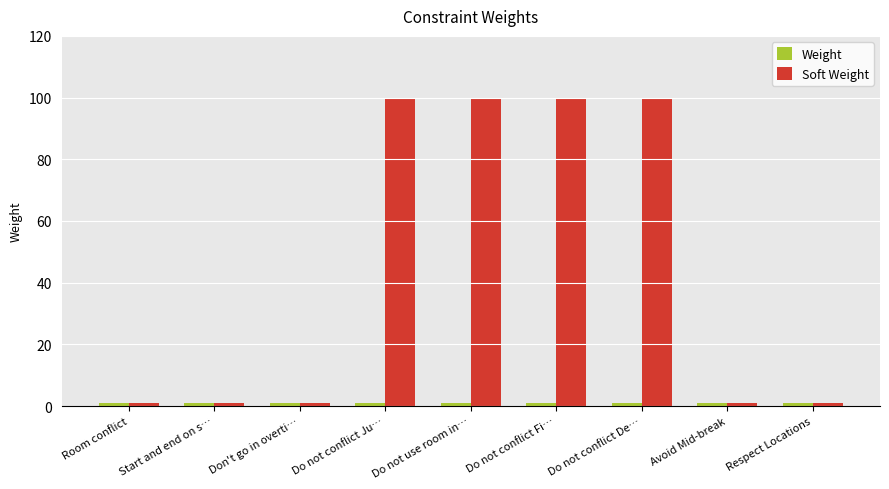

At how many categories does at least one series exceed 93?

4